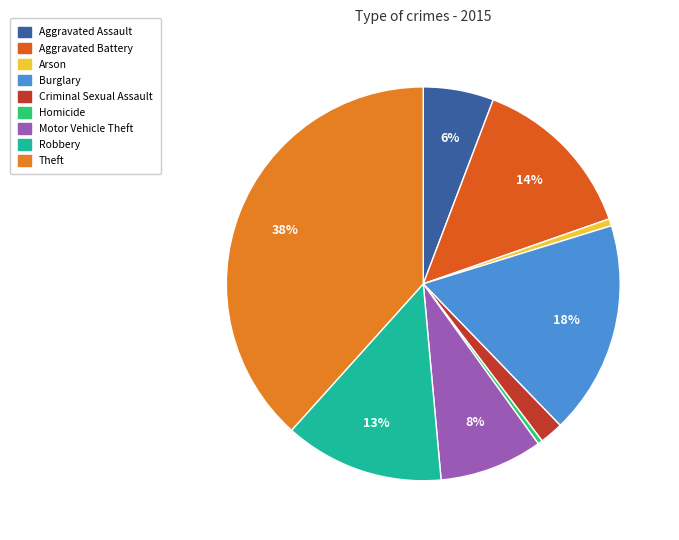

Count the number of slices in the pie.

9